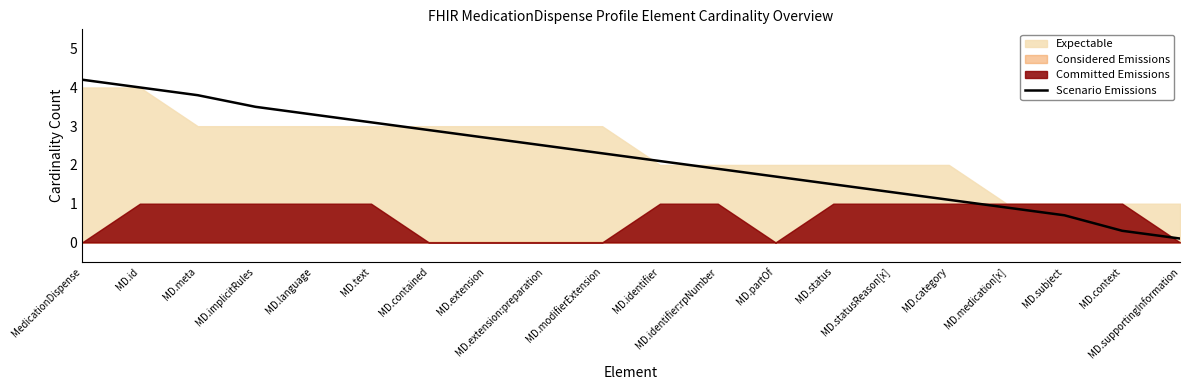

True or false: the data shows 1.9 at MD.identifier:rpNumber.

True